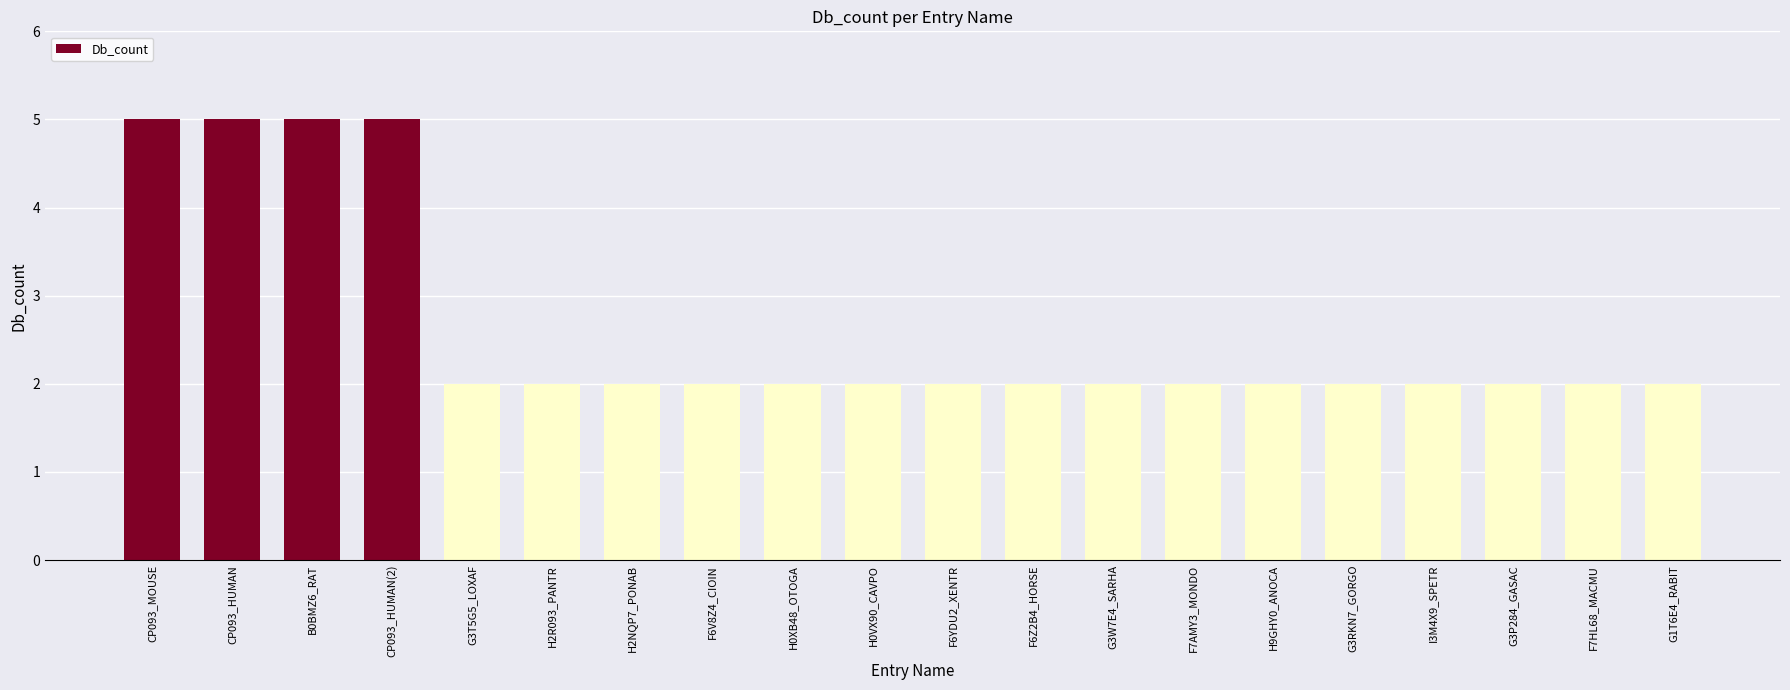

What is the difference between the values at G3RKN7_GORGO and CP093_MOUSE?

3